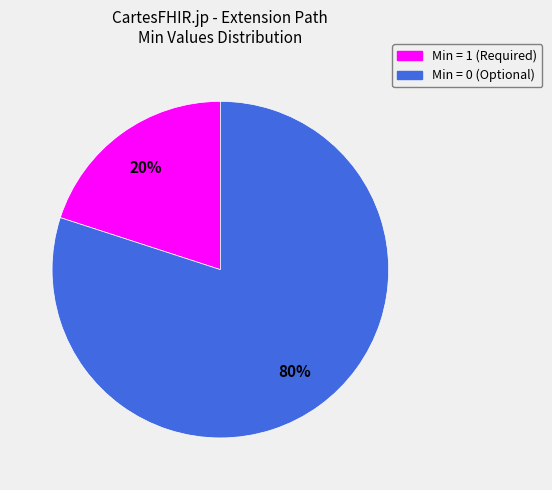

To the nearest percent, what is the difference between the largest and smallest slice percentages?

60%